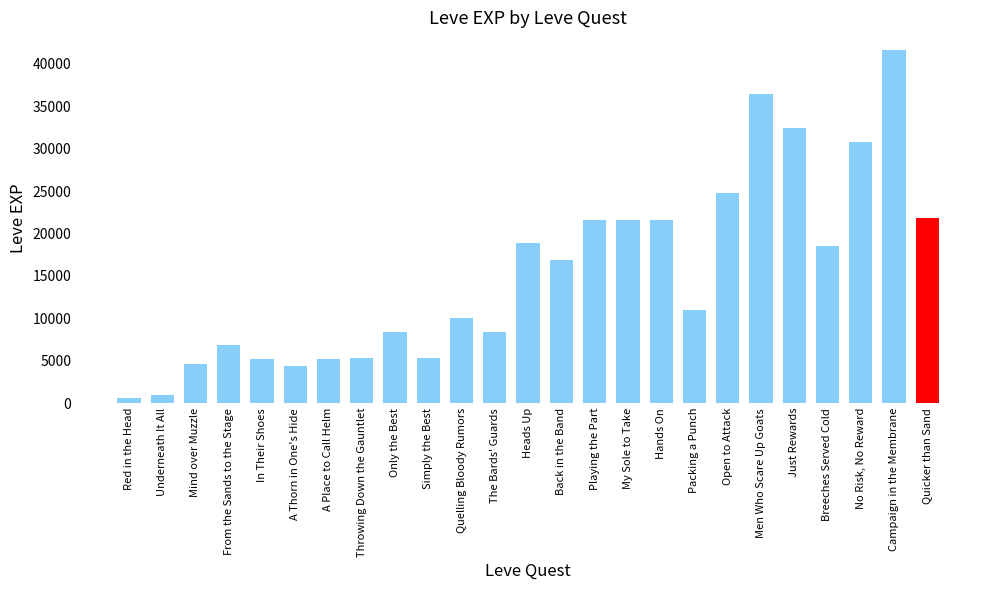

What is the difference between the values at Throwing Down the Gauntlet and Open to Attack?

19380